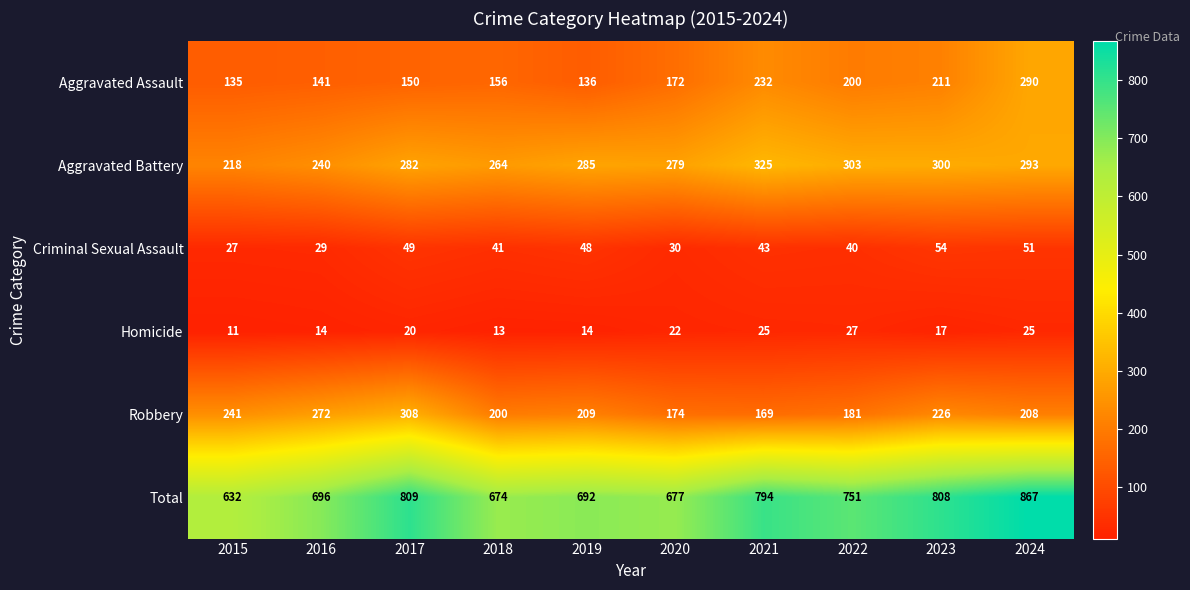

The value of Total at 2017 is 809. True or false?

True